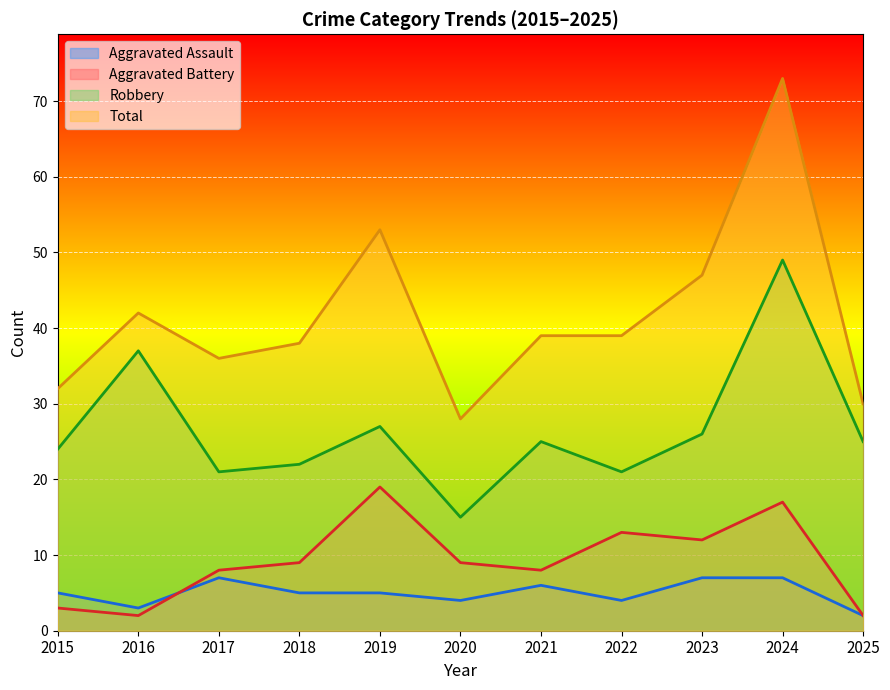

What is the maximum value shown in the chart?

73